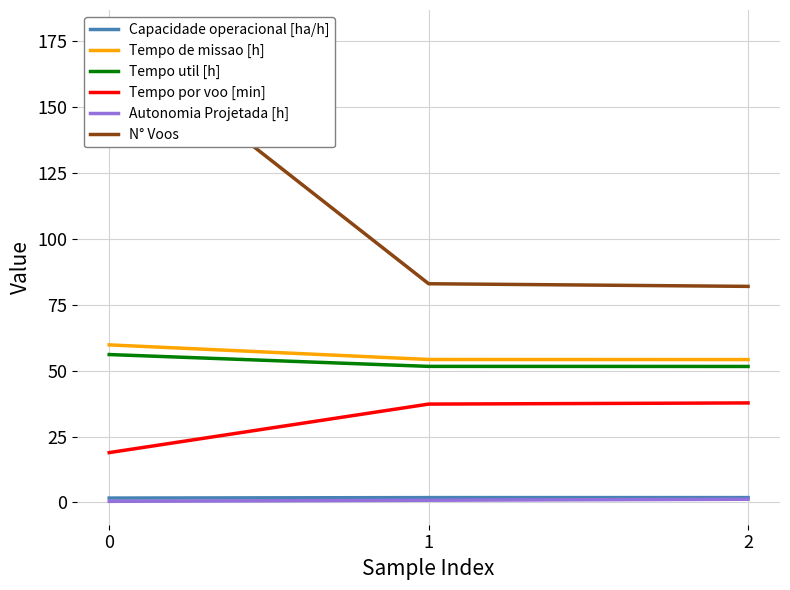

Reading right to left, extract all data points from this chart.

Capacidade operacional [ha/h]: 2=1.8	1=1.8	0=1.7
Tempo de missao [h]: 2=54.2	1=54.3	0=59.8
Tempo util [h]: 2=51.6	1=51.6	0=56.1
Tempo por voo [min]: 2=37.8	1=37.3	0=18.9
Autonomia Projetada [h]: 2=1.2	1=0.8	0=0.4
N° Voos: 2=82.0	1=83.0	0=178.0